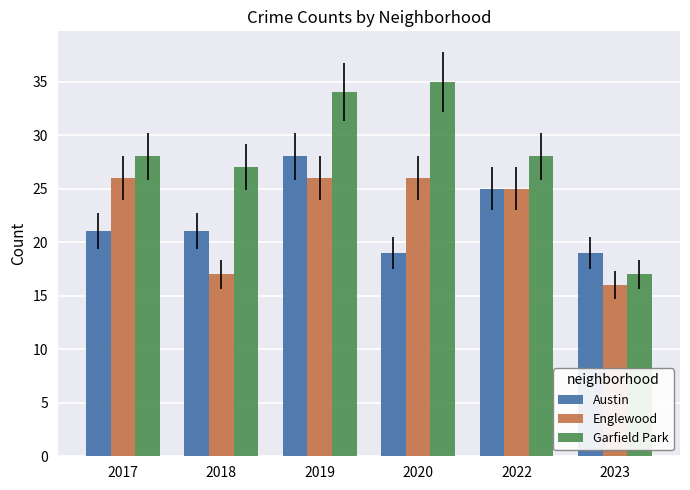

What is the minimum value shown in the chart?

16